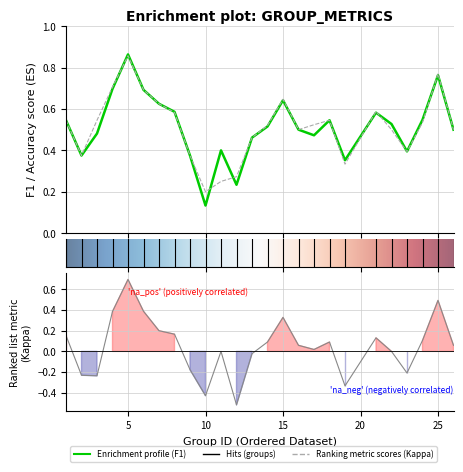

Is it true that accuracy equals 0.6 at 7?

True